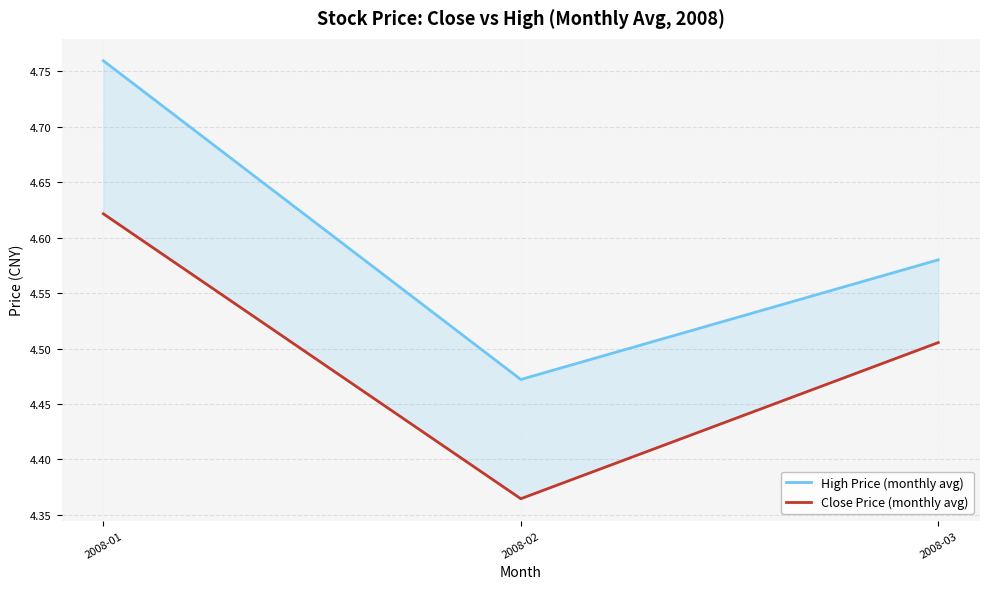

The Close Price (monthly avg) series shows 4.5 at 2008-03. True or false?

True